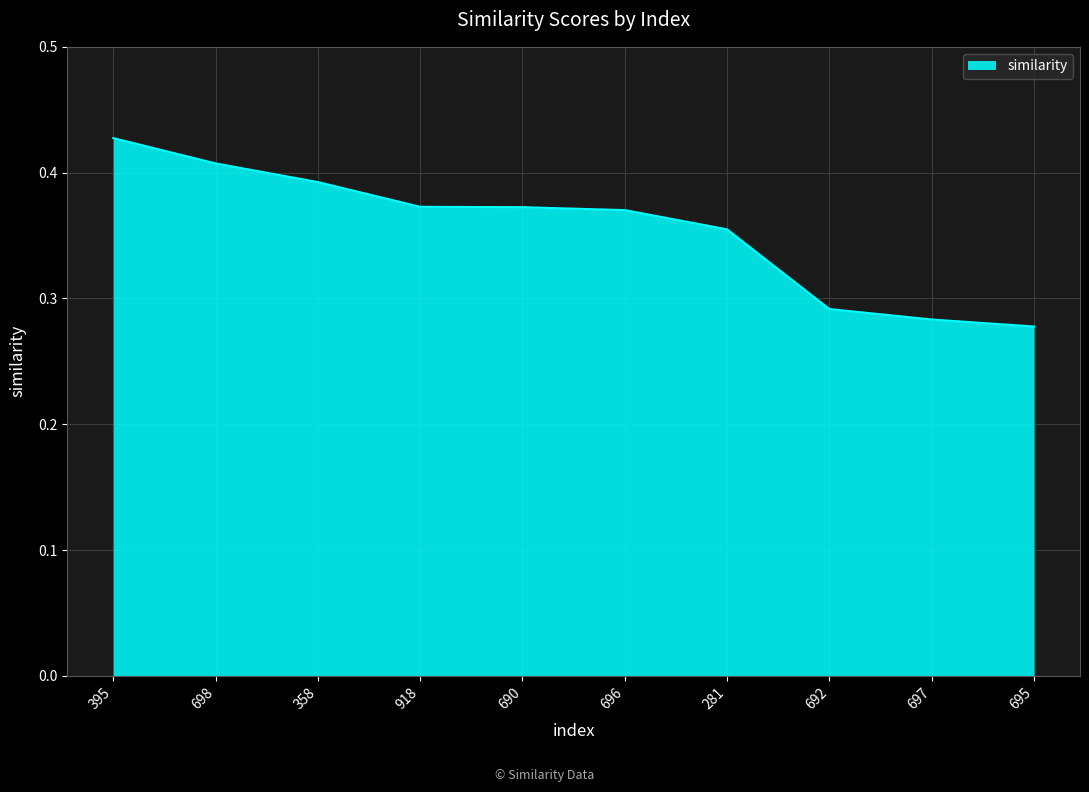

What position from the left is 358?

3